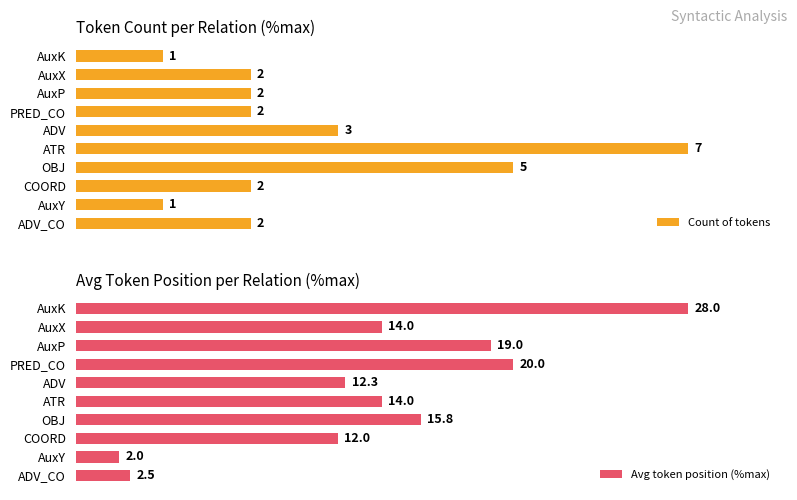

Which series has the largest total across all categories?

Avg token position (%max)